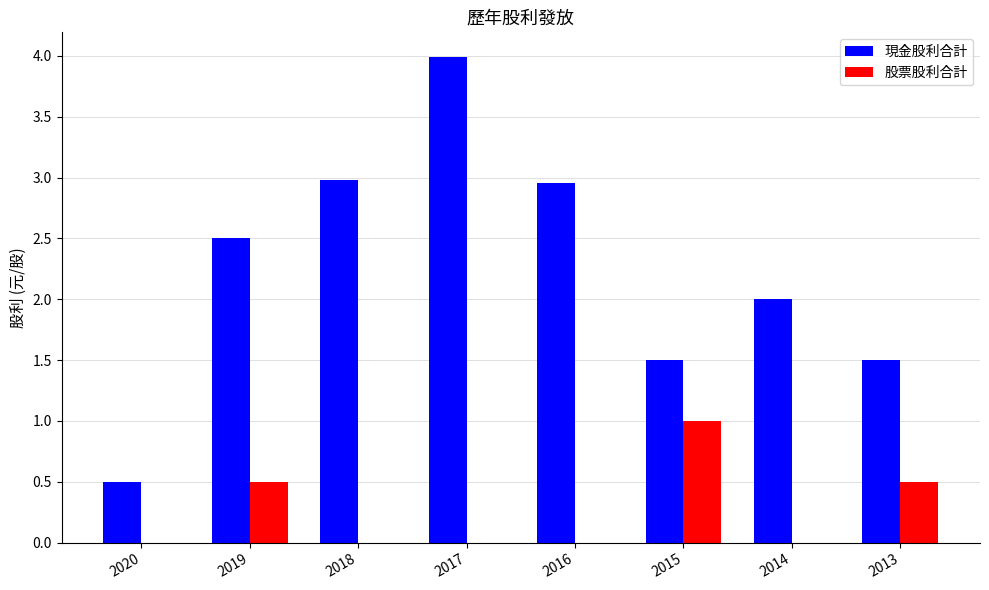

True or false: 股票股利合計 has a value of 0.2 at 2013.

False